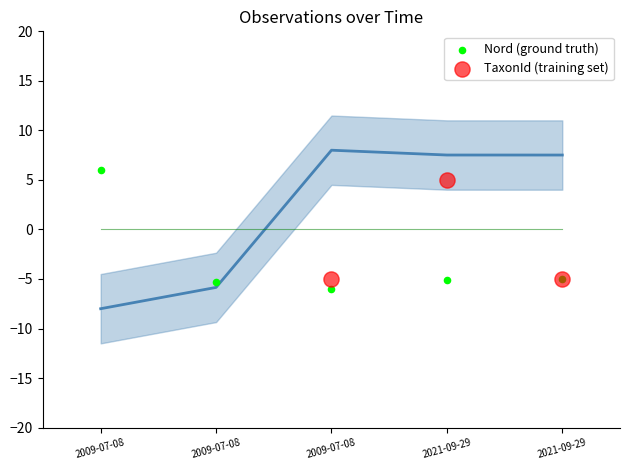

Which series reaches the minimum Y coordinate?

Nord (ground truth)